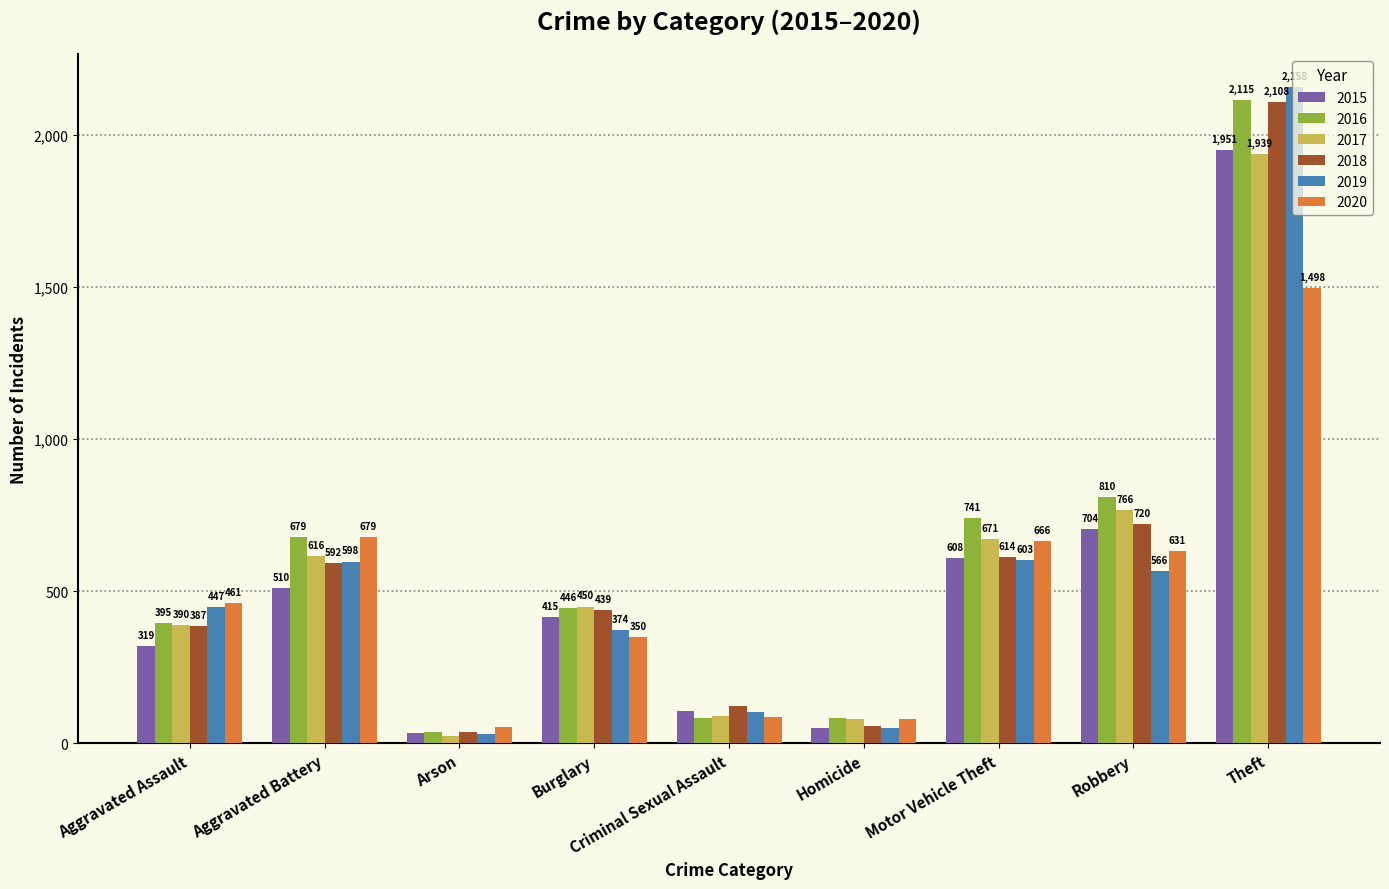

True or false: 2017 has a value of 23 at Arson.

True